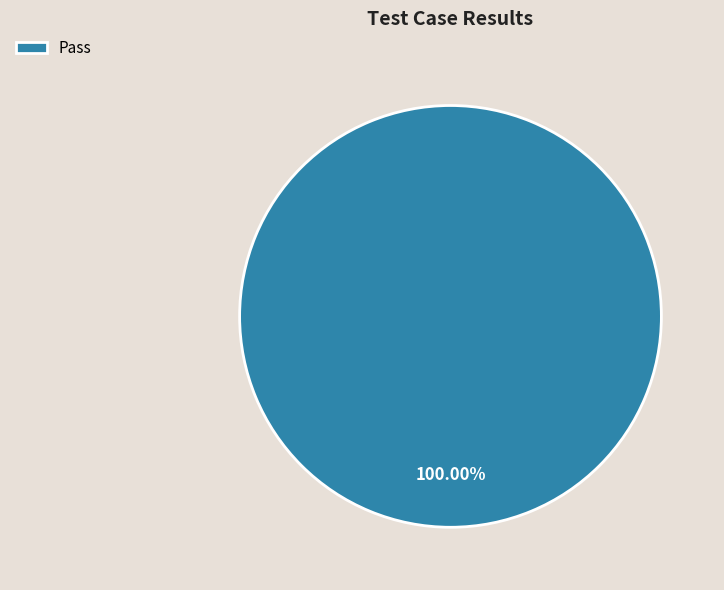

Rank the categories by value from lowest to highest.

Pass